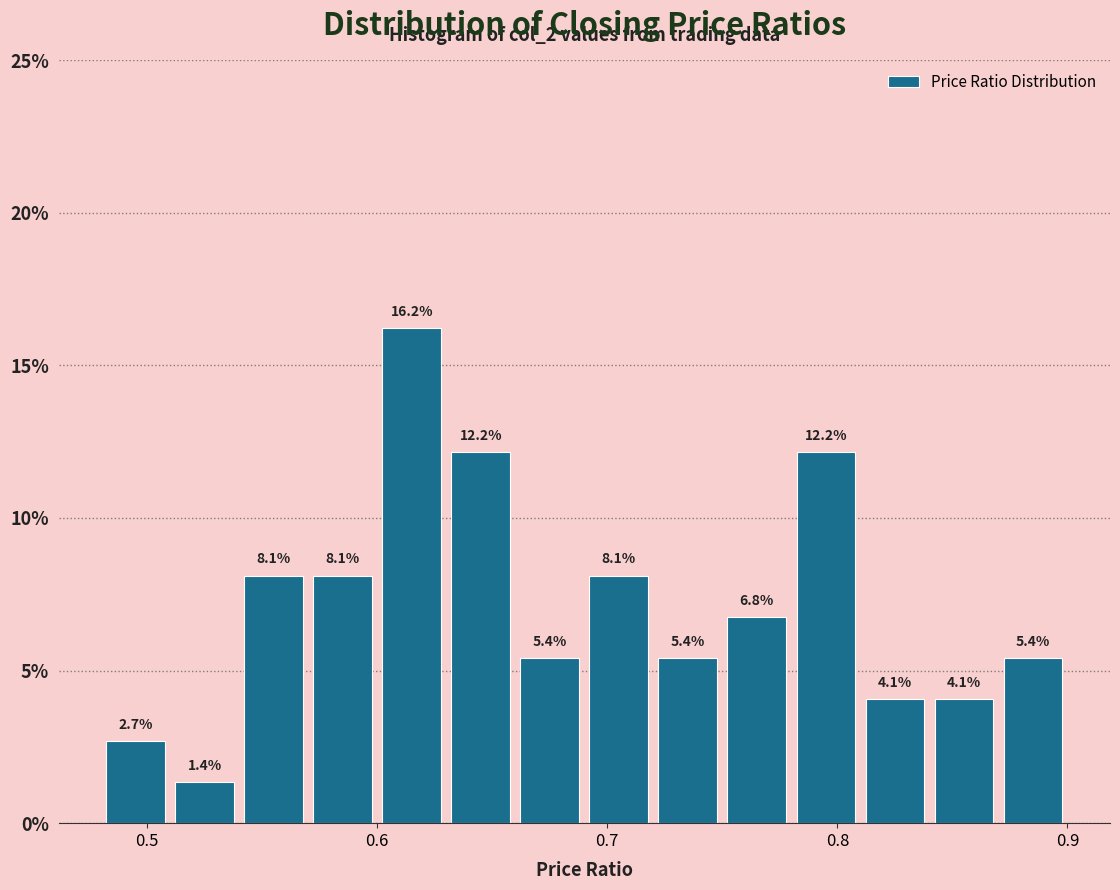

Around what value on the x-axis is the tallest bar? Give the approximate position of its centre, as read against the axis.

0.62